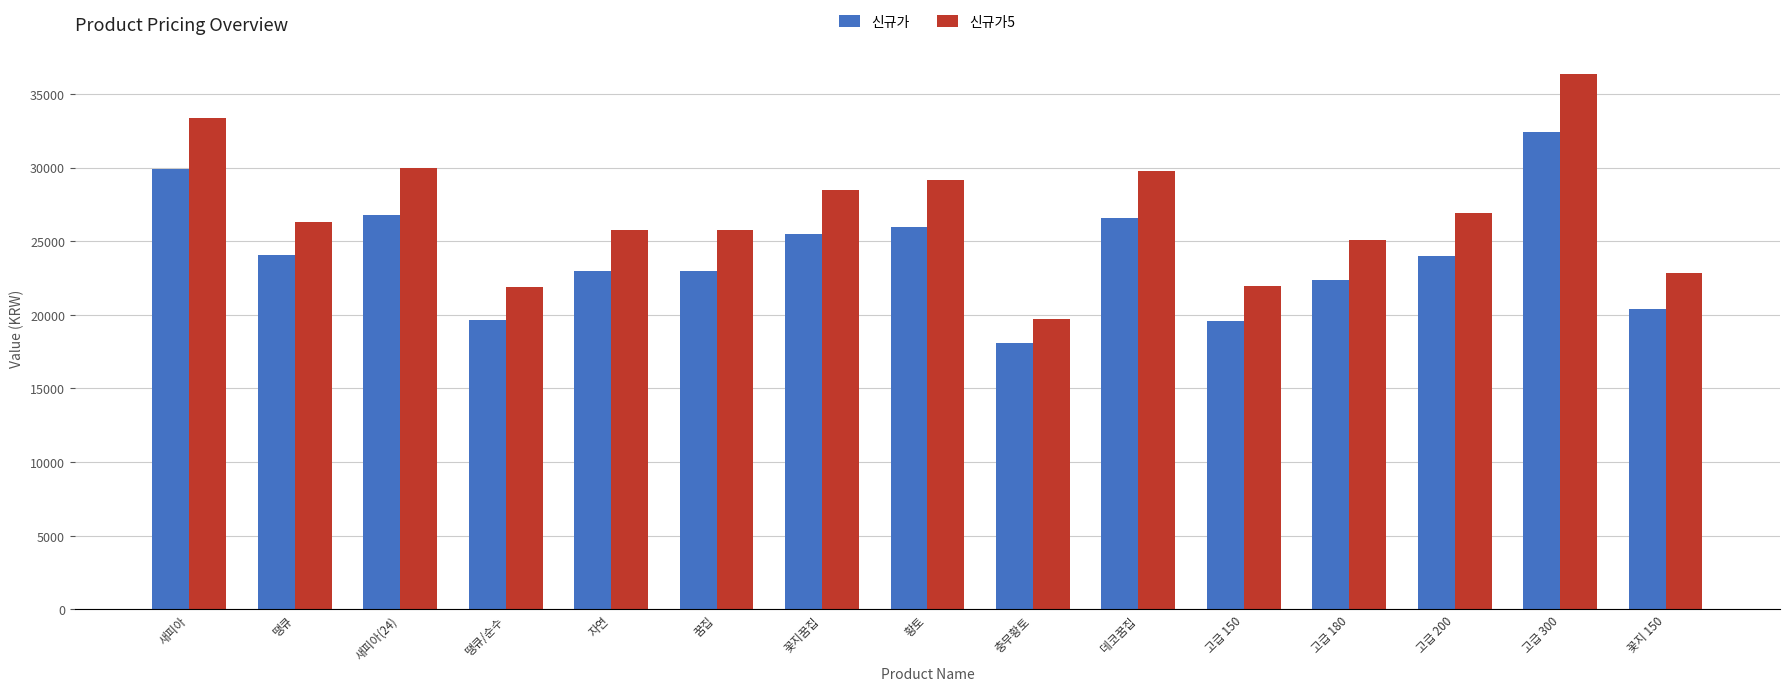

What is the greatest value displayed?

36360